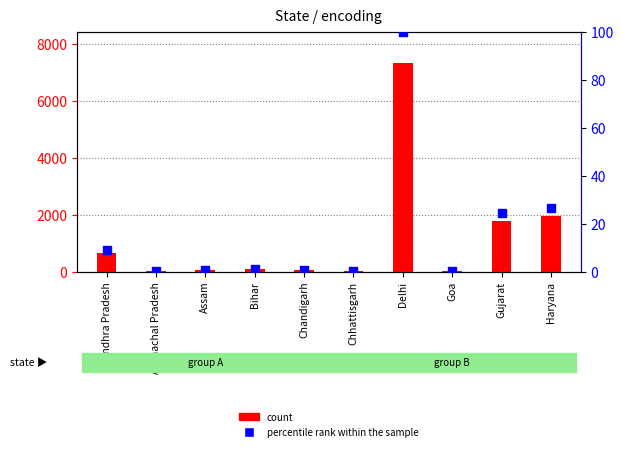

Which series has the largest Y range (max minus min)?

count